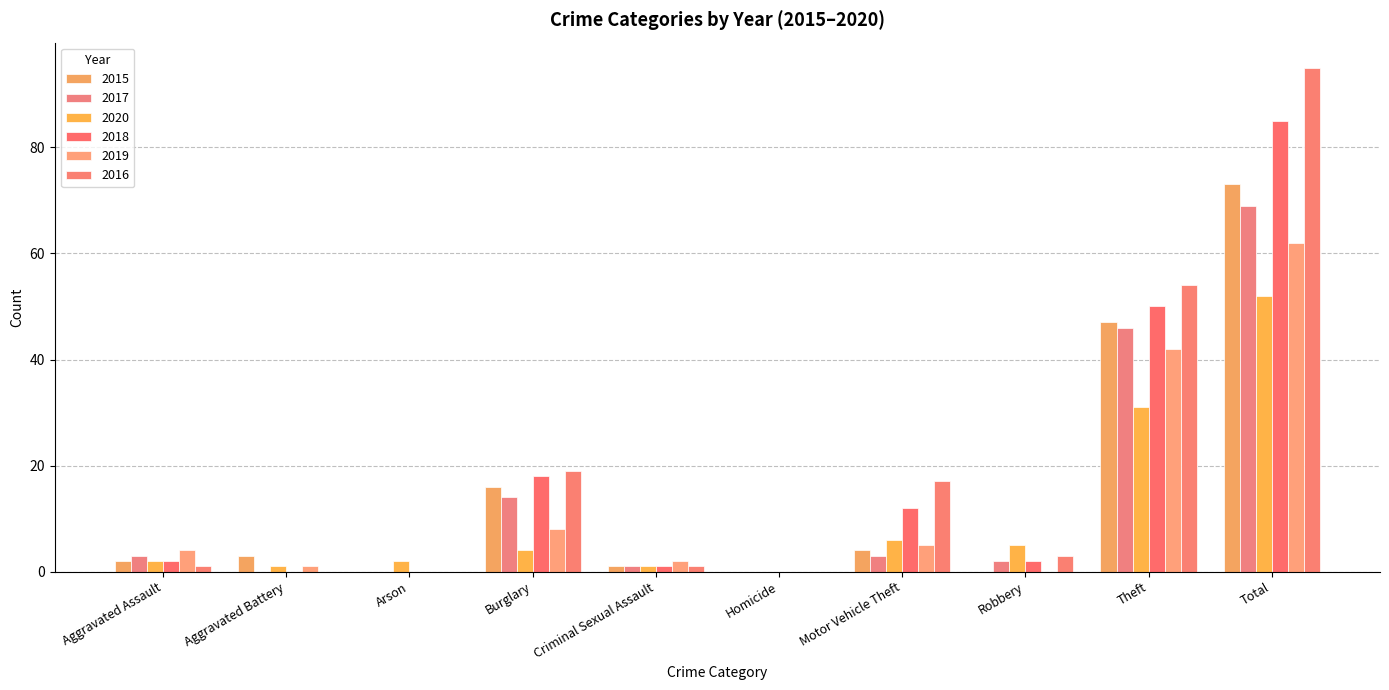

What position from the right is Total?

1